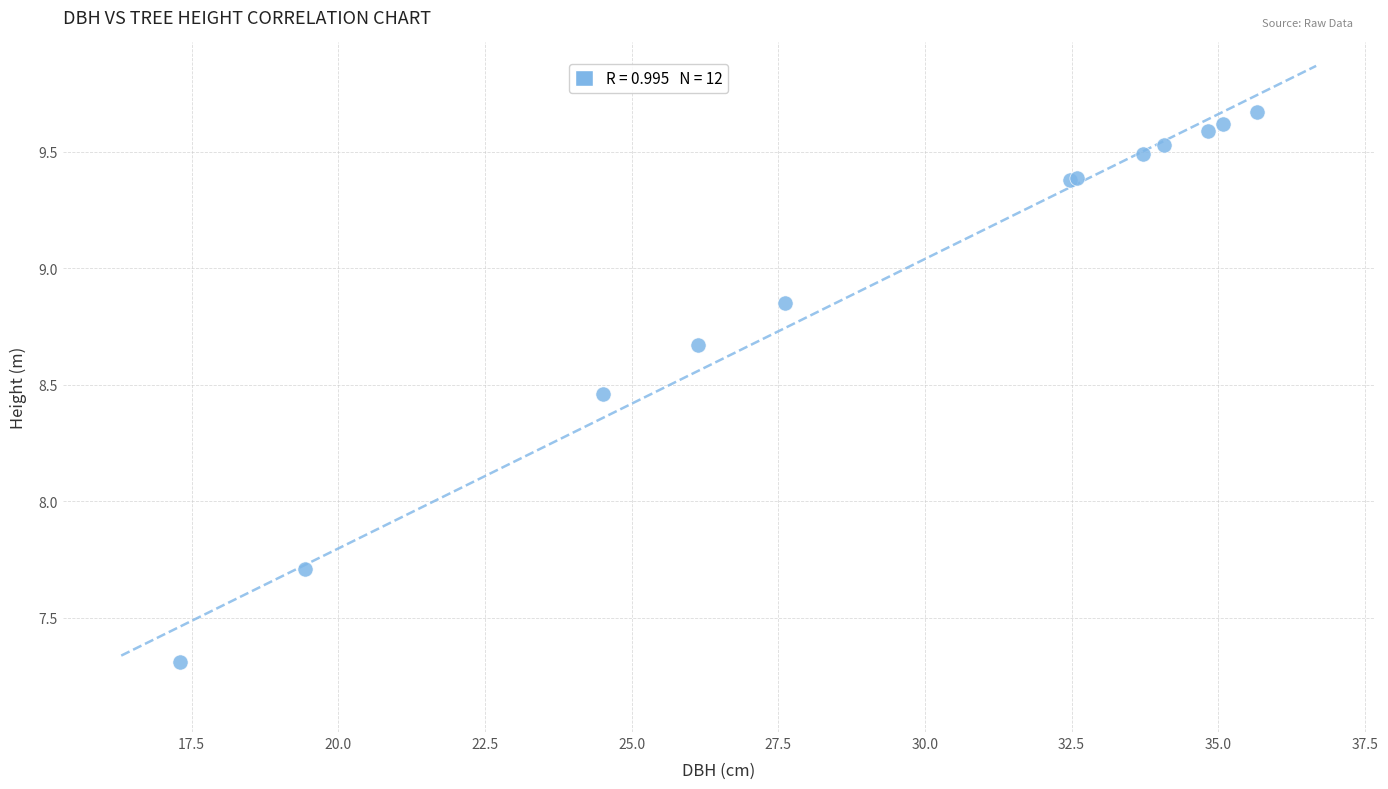

What Y value in the scatter plot is closest to 8?

7.7